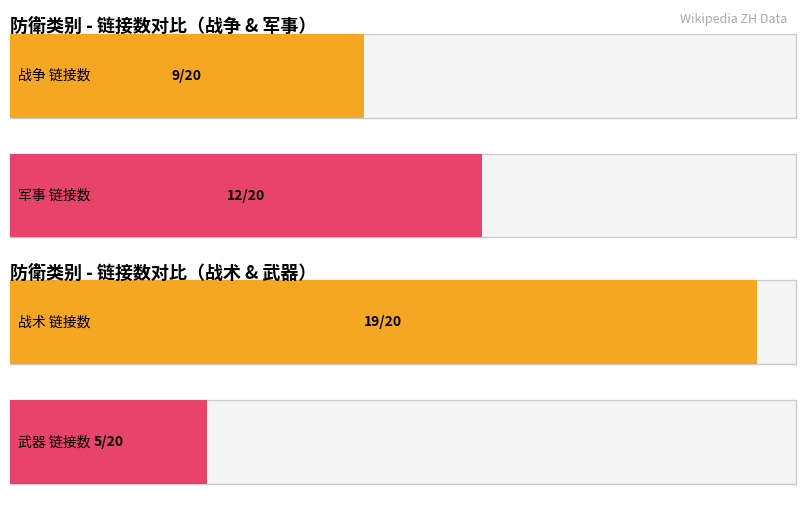

Is it true that the value at 军事 is 3?

False